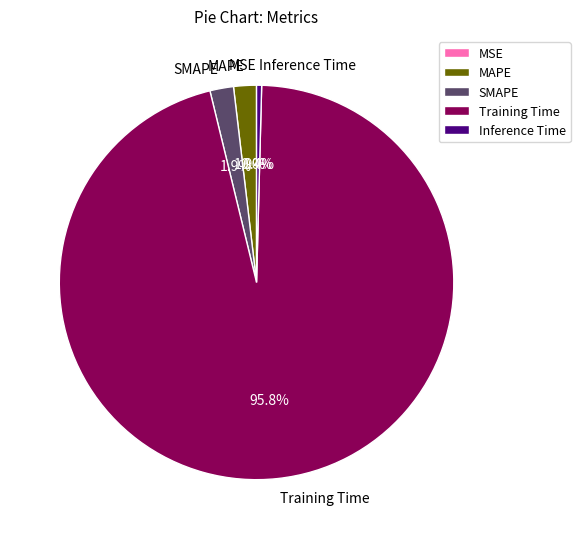

What is the largest slice in the pie chart?

Training Time